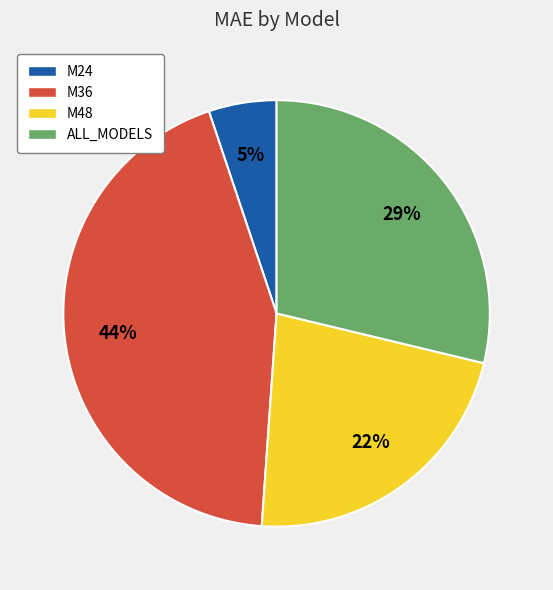

To the nearest percent, what percentage of the pie is ALL_MODELS?

29%